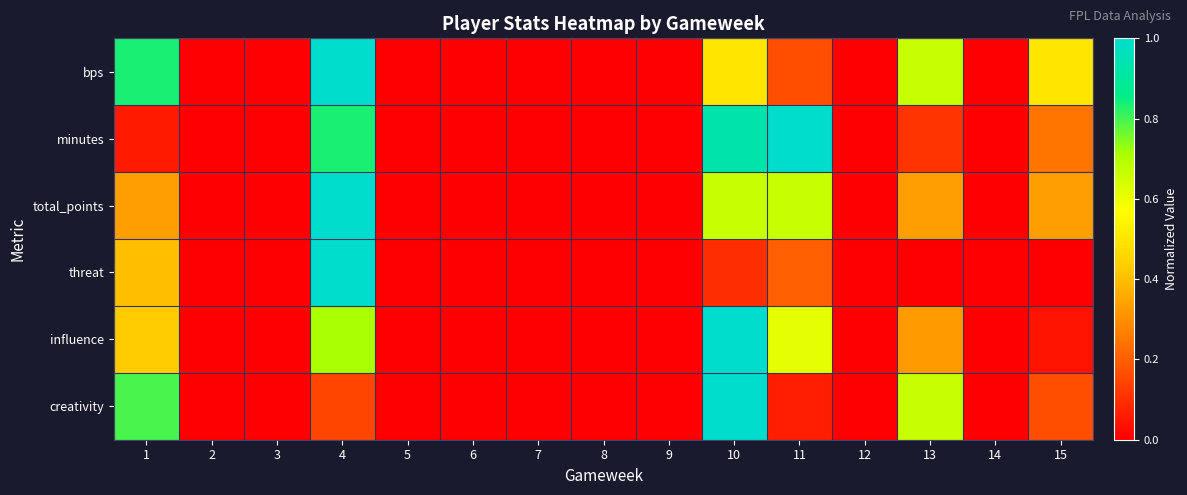

Rank the series by their maximum value, from highest to lowest.

bps, minutes, total_points, threat, influence, creativity